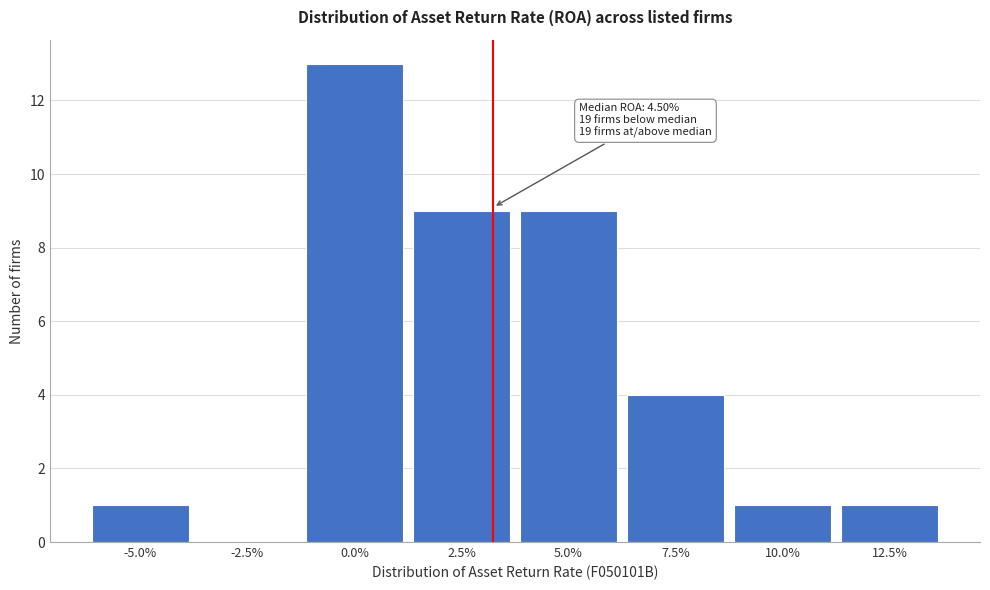

Reading left to right, extract all data points from this chart.

-5.0%=1	-2.5%=0	0.0%=13	2.5%=9	5.0%=9	7.5%=4	10.0%=1	12.5%=1